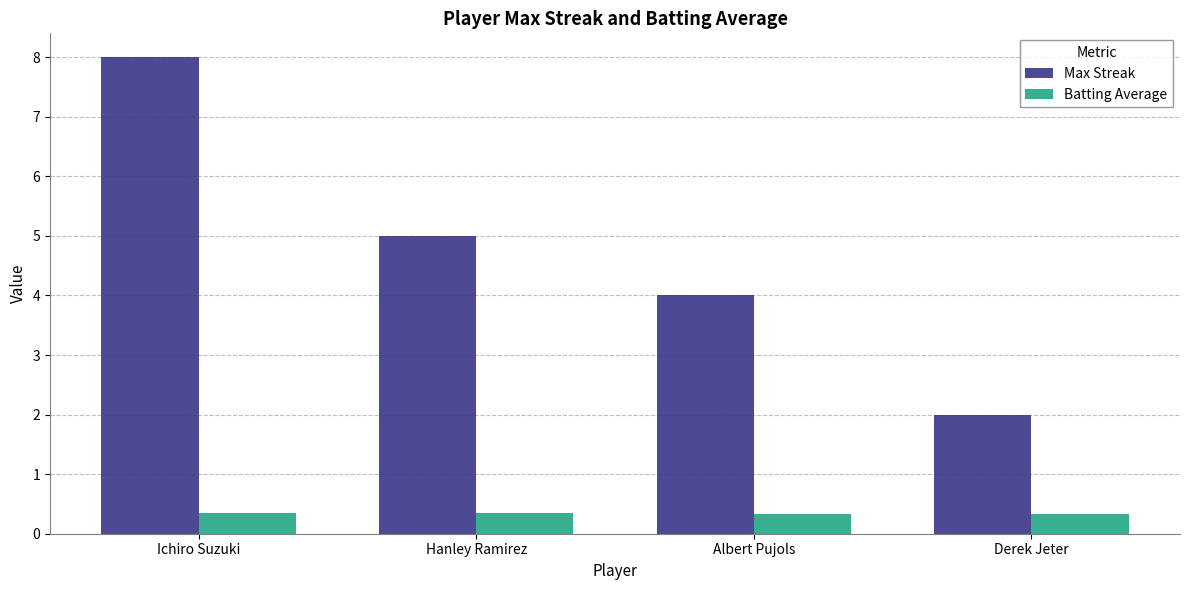

List the series in order of their overall mean, lowest first.

Batting Average, Max Streak